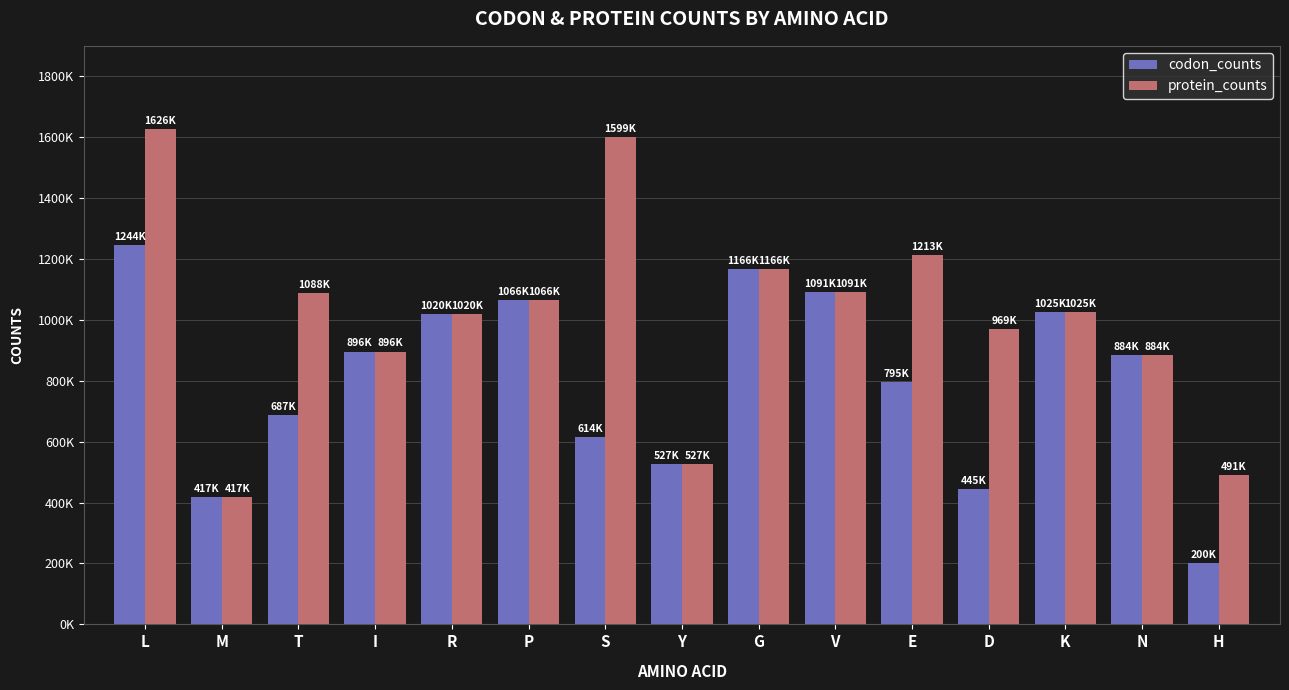

What are all the series names shown in the legend?

codon_counts, protein_counts